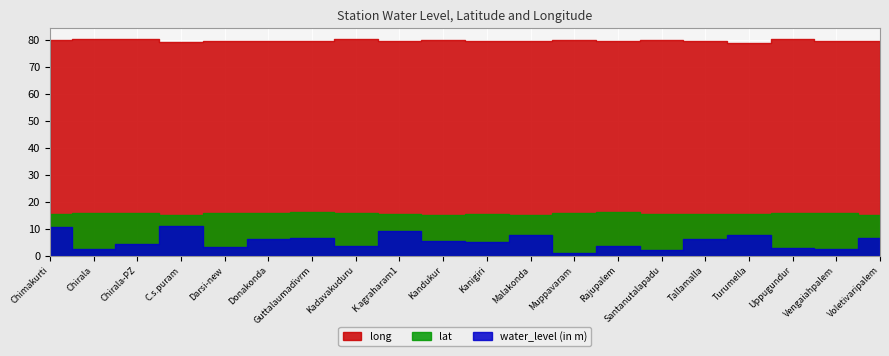

Which series changed the most between Malakonda and Santanutalapadu?

water_level (in m)